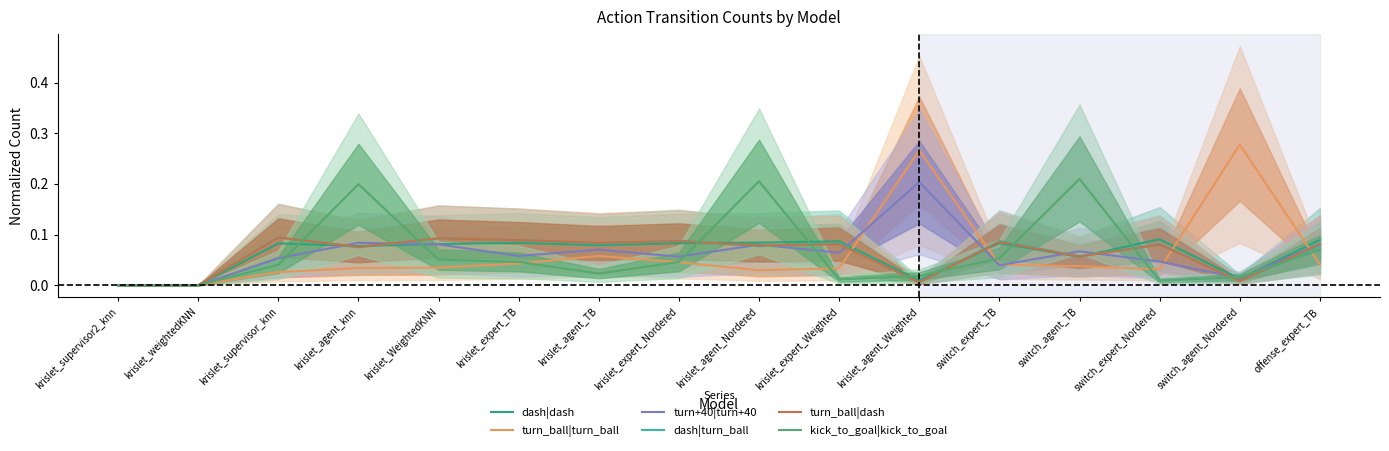

How many values in the turn_ball|turn_ball series exceed 0?

14